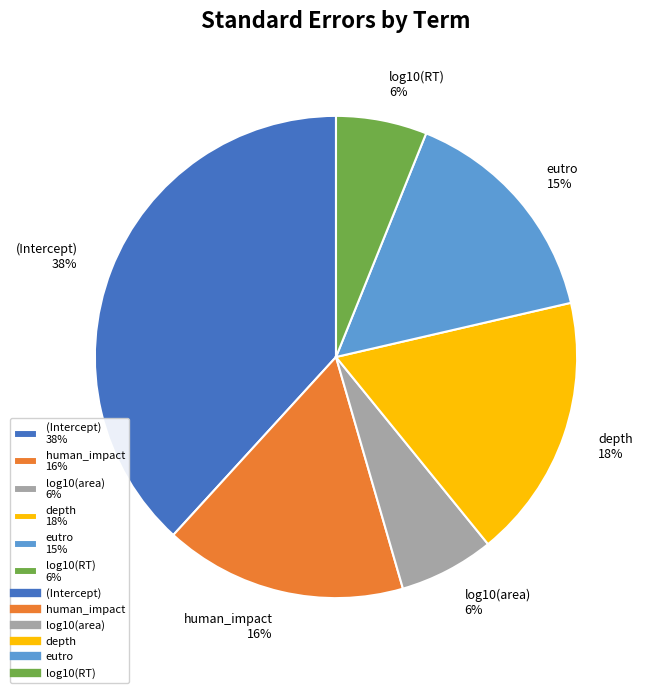

To the nearest percent, what is the combined percentage of log10(RT) and depth?

24%